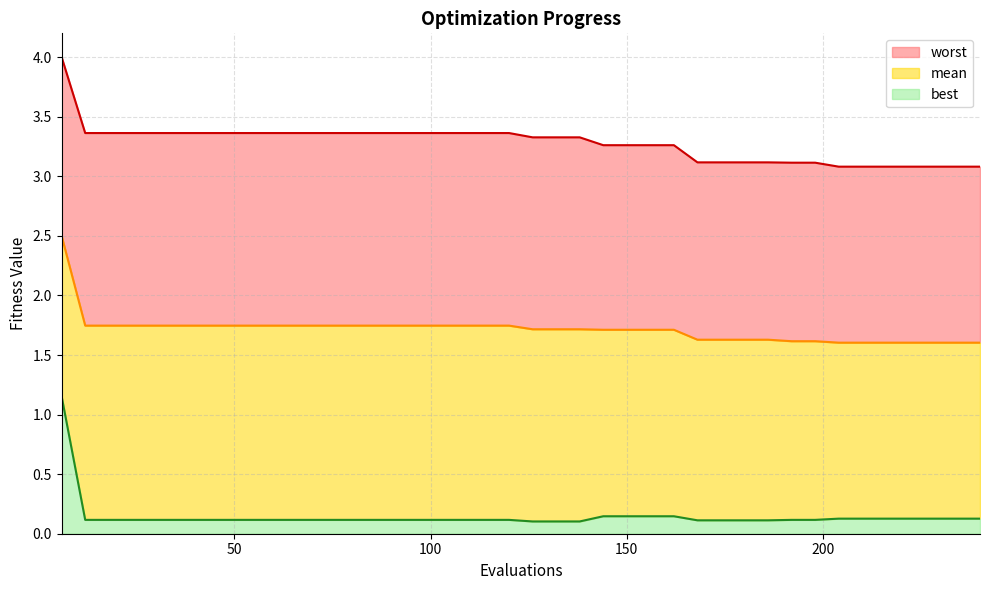

Does the chart have visible grid lines?

Yes